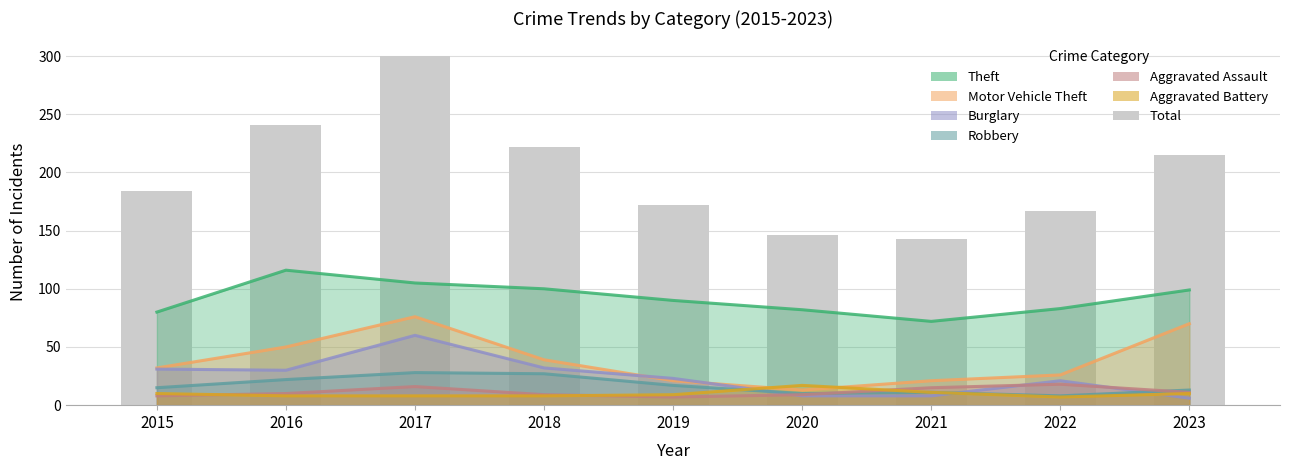

What is the total value across all series at 2021?

138